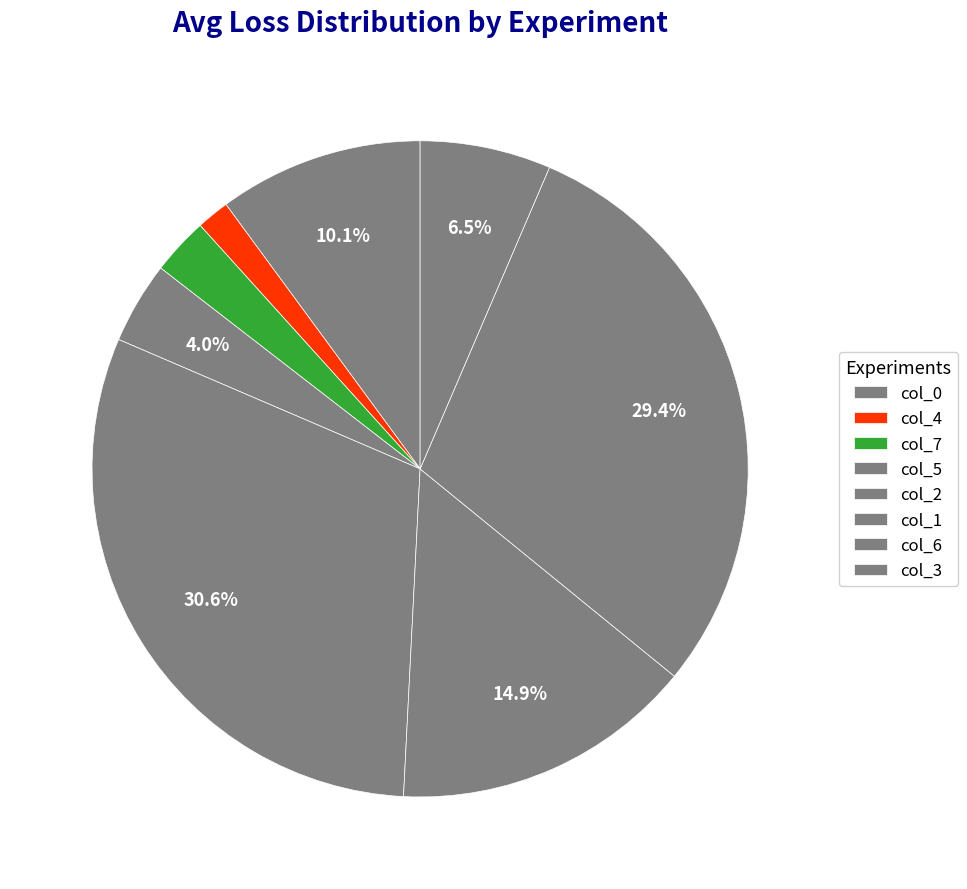

Count the number of slices in the pie.

8